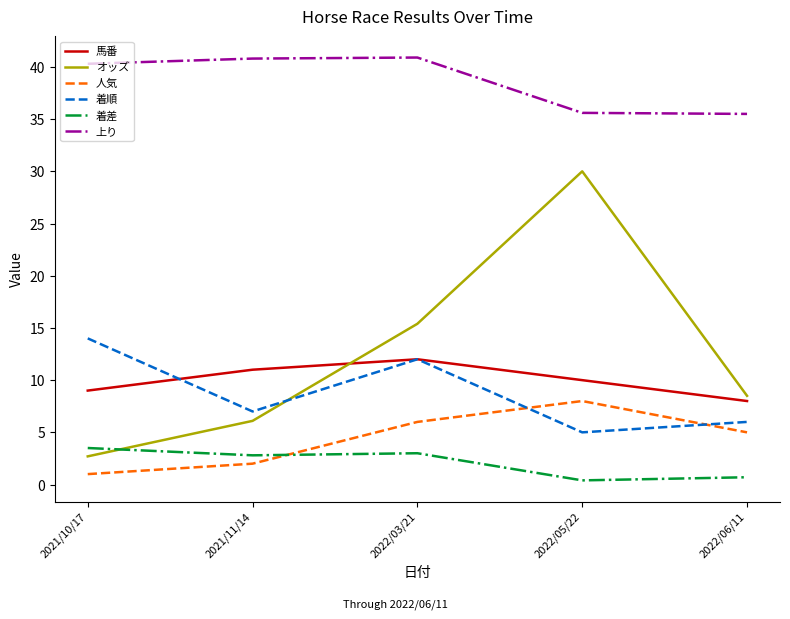

Which series has the widest spread of values?

オッズ